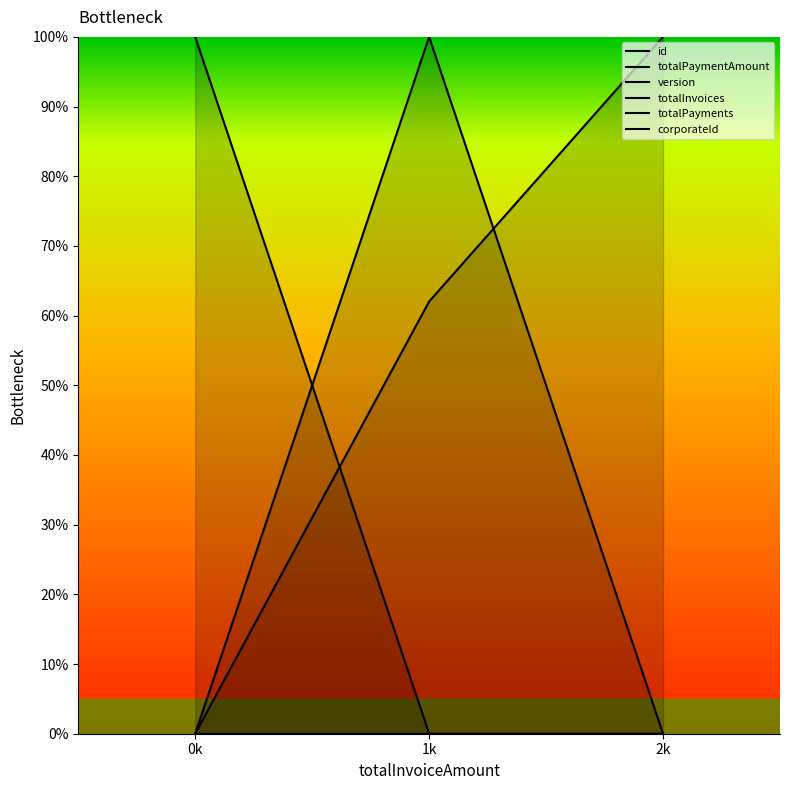

At how many categories does at least one series exceed 96?

3